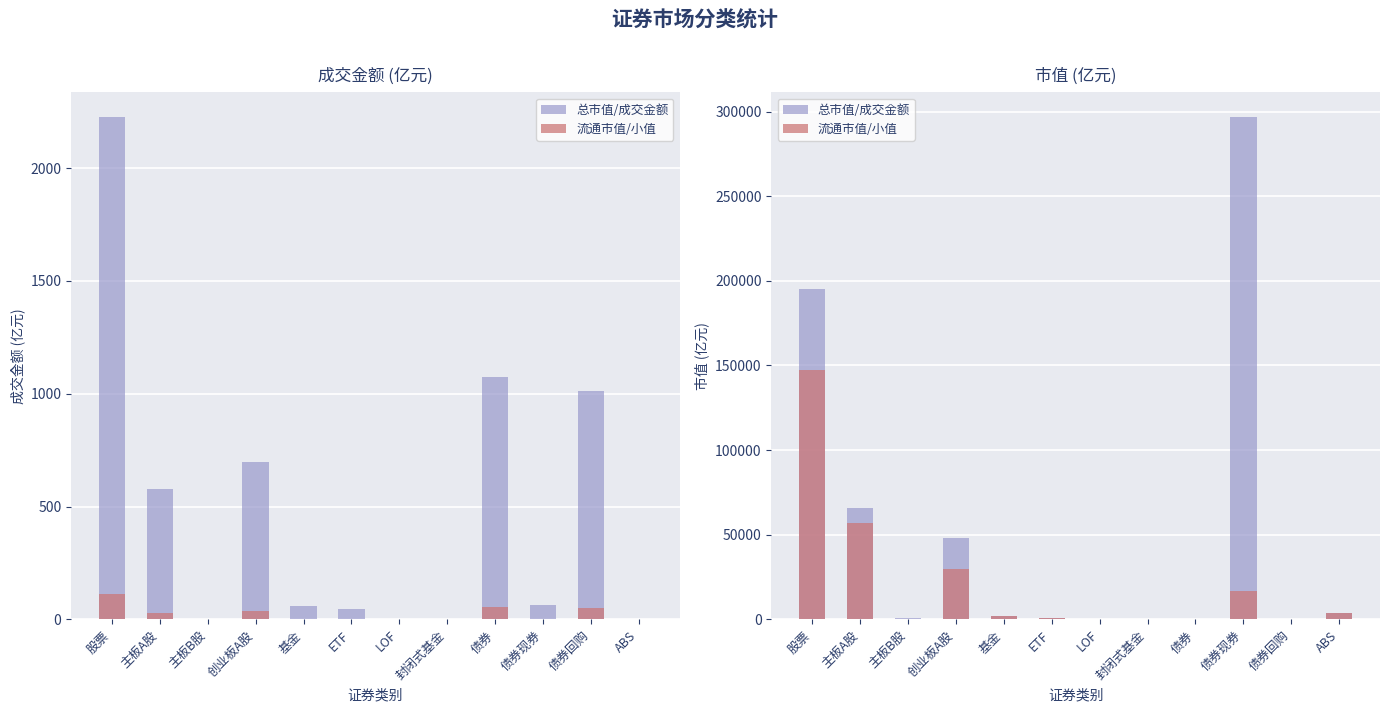

What is the difference between the maximum and minimum values in the 流通市值/小值 series?

147629.2